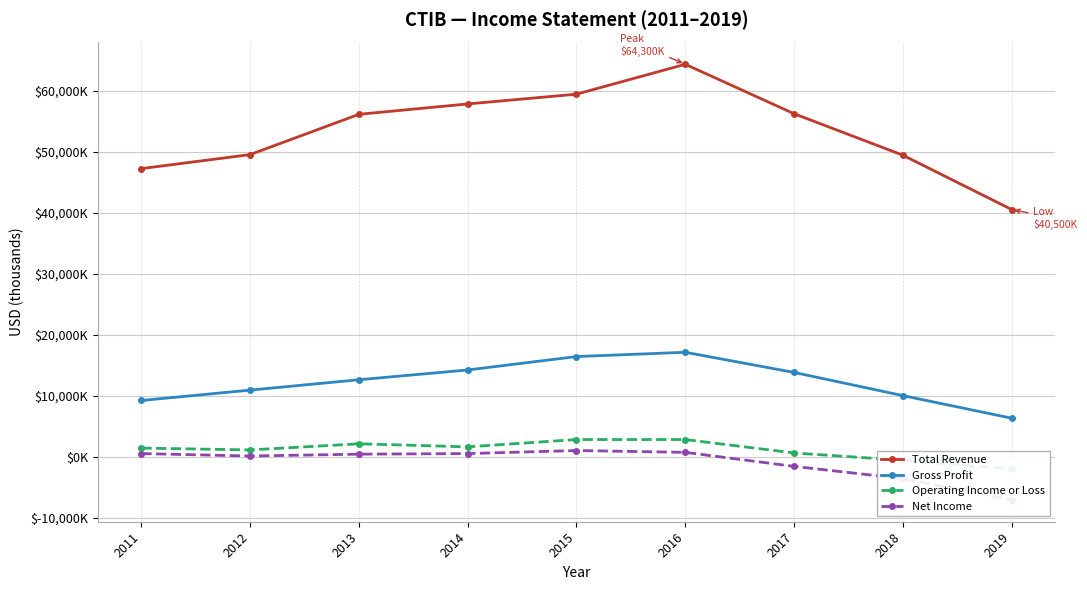

Count the number of data series in this chart.

4